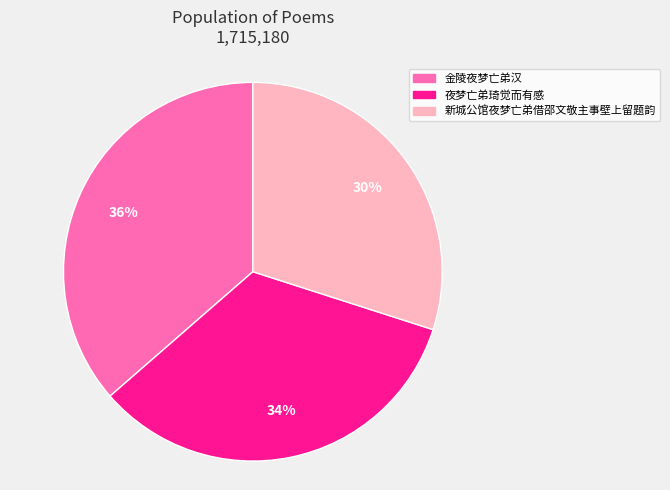

What is the smallest slice in the pie chart?

新城公馆夜梦亡弟借邵文敬主事壁上留题韵